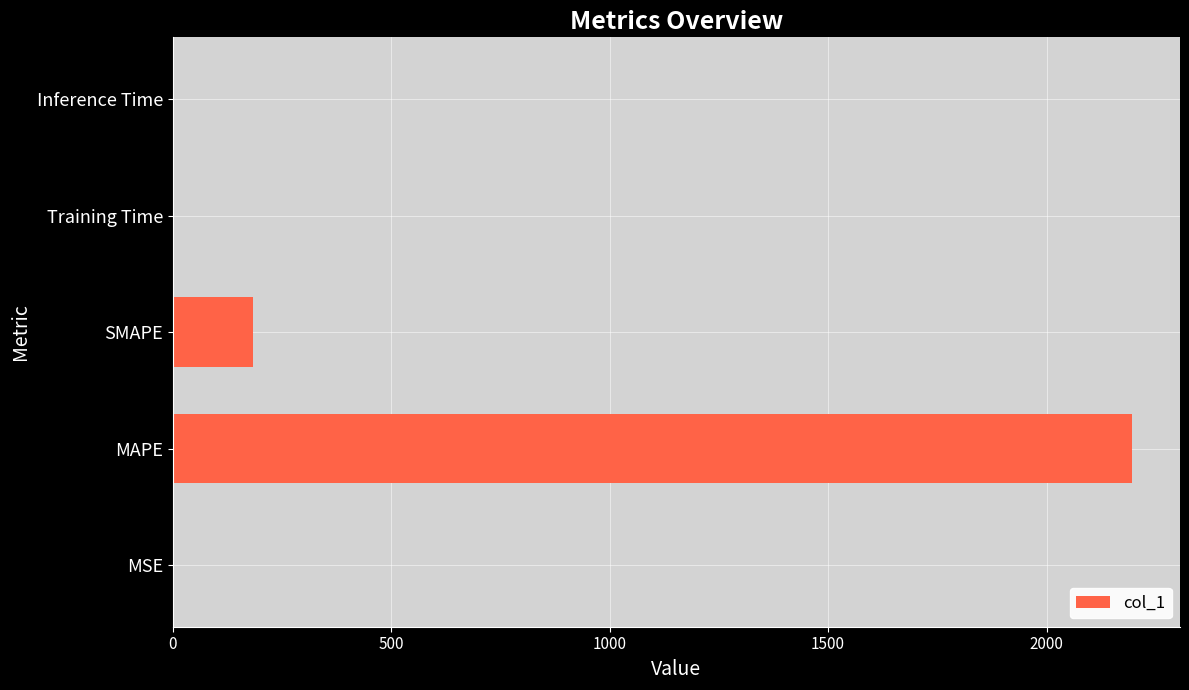

What is the sum of all values?

2379.0